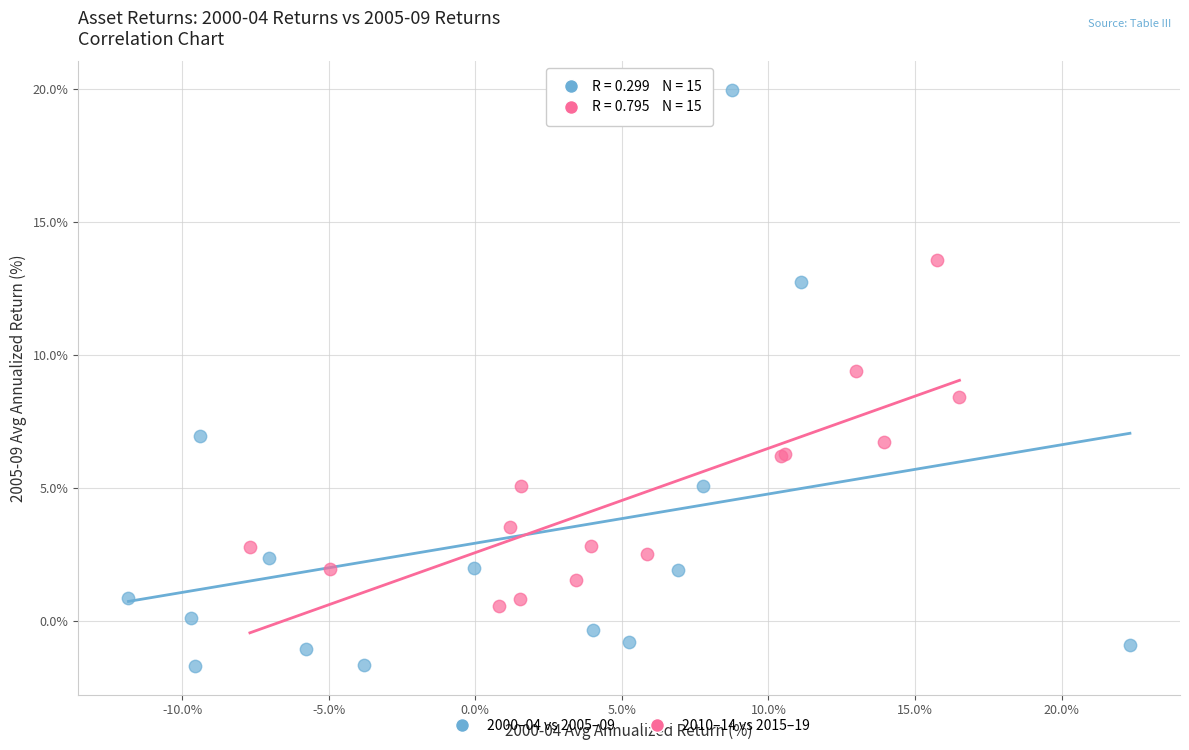

Which series has the widest spread of Y values?

2000–04 vs 2005–09